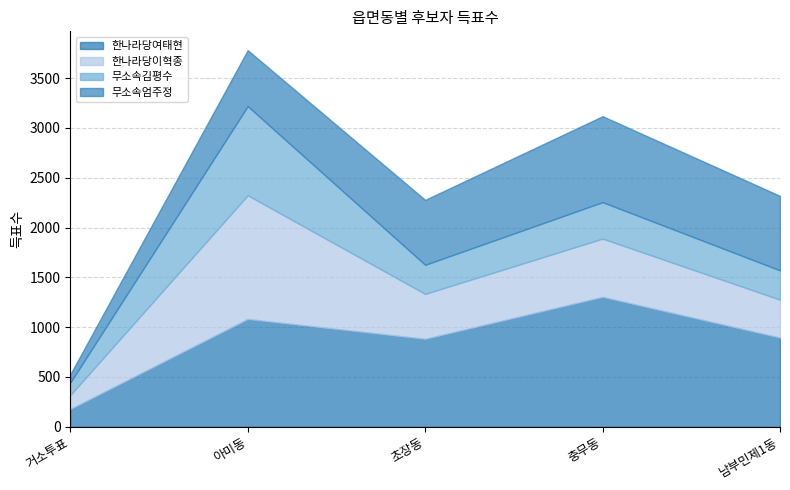

Where is the first local minimum for 한나라당이혁종?

초장동